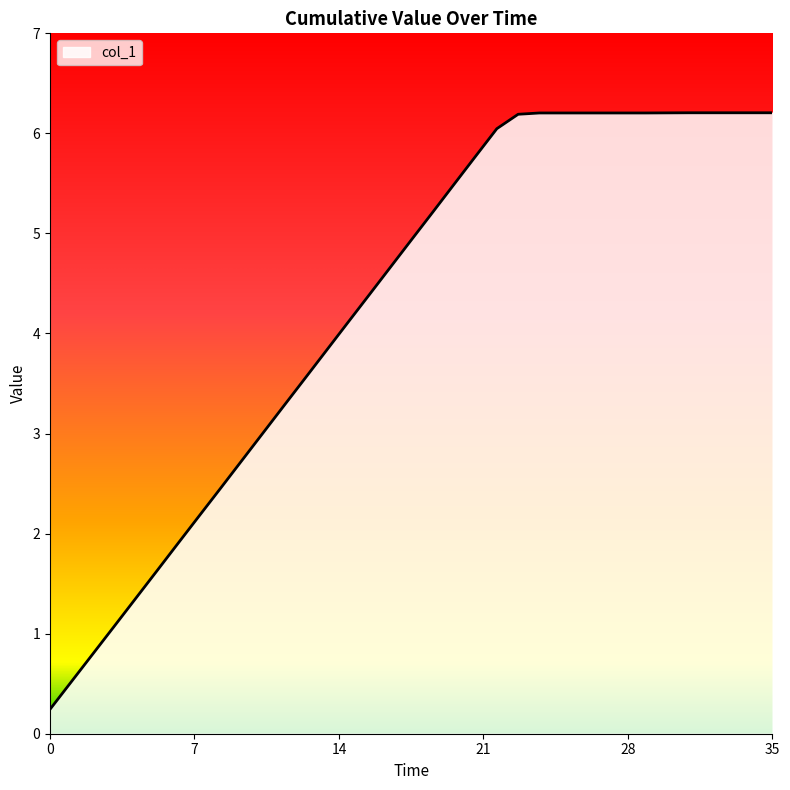

Reading right to left, extract all data points from this chart.

6.2	6.2	6.2	6.2	6.2	6.2	6.2	6.2	6.2	6.2	6.2	6.2	6.2	6.0	5.8	5.5	5.2	4.9	4.7	4.4	4.1	3.8	3.6	3.3	3.0	2.7	2.4	2.2	1.9	1.6	1.3	1.1	0.8	0.5	0.2